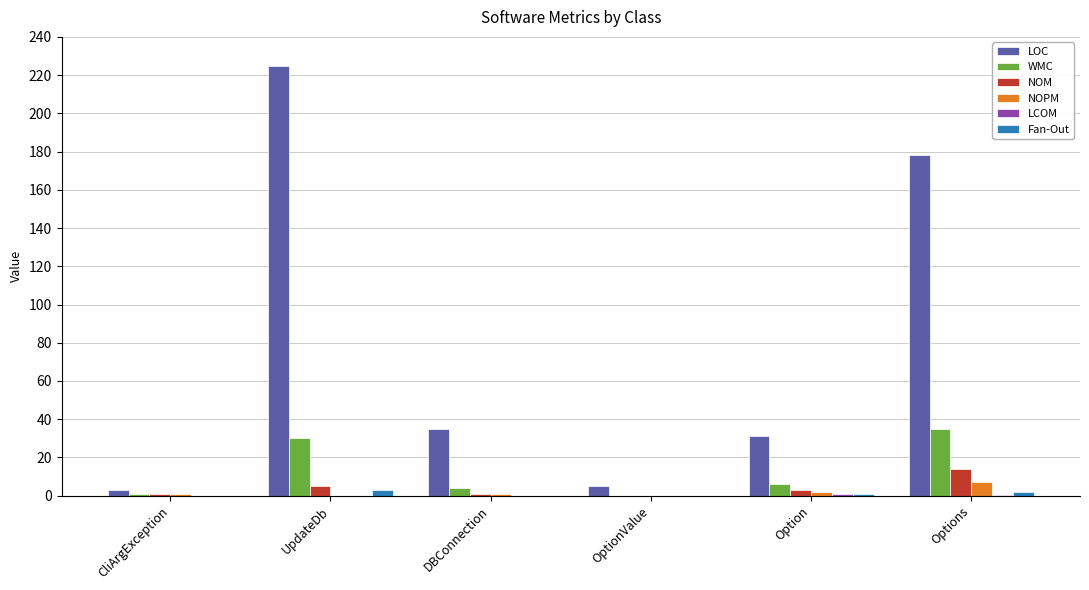

Which series has the largest total across all categories?

LOC